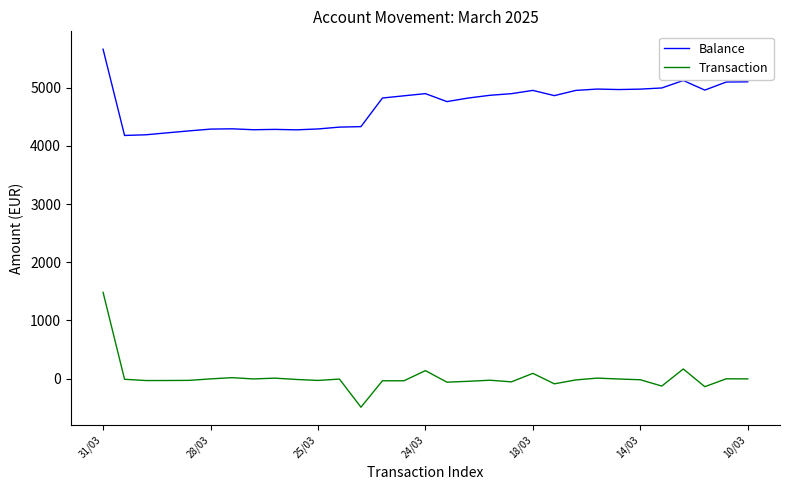

What is the maximum value shown in the chart?

5663.8